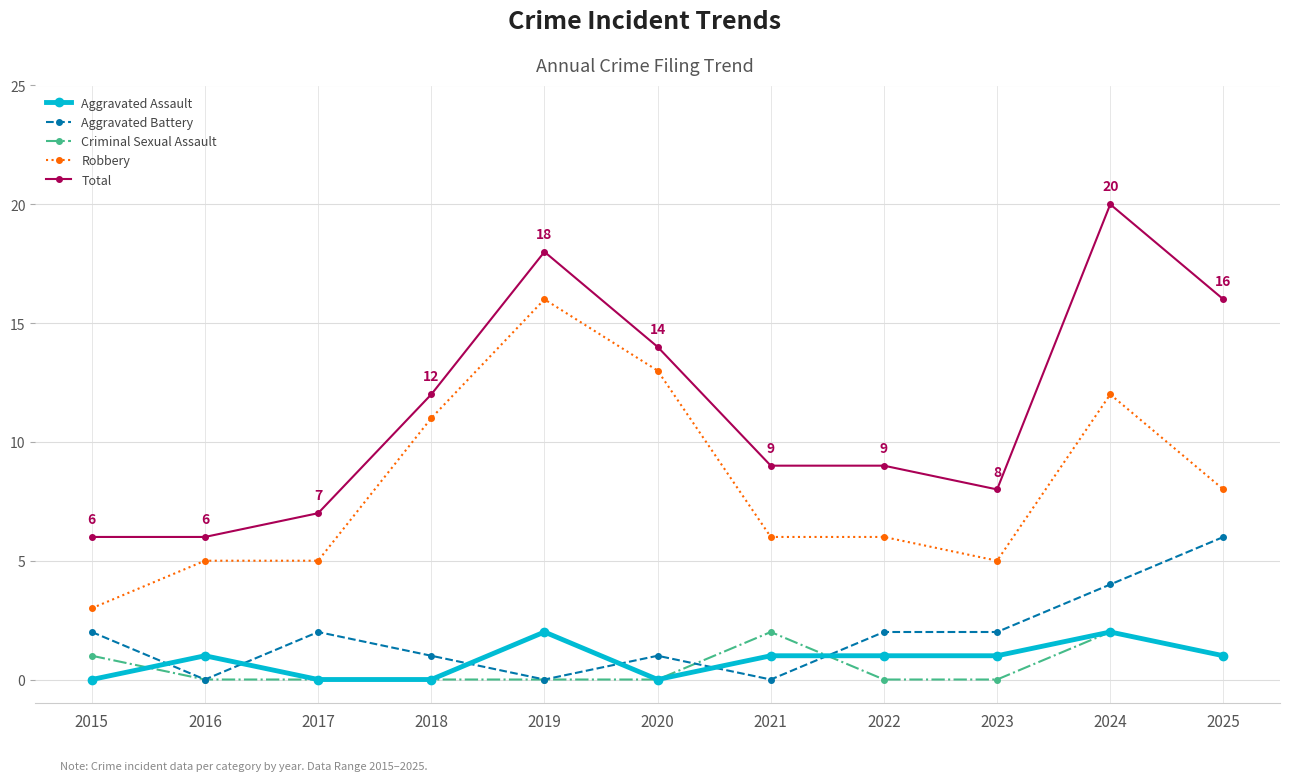

What is the average value of the Robbery series?

8